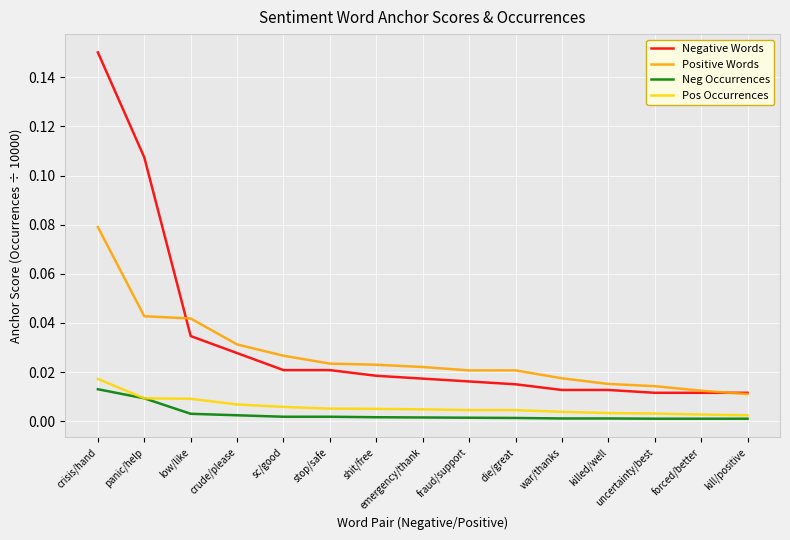

At which label does Negative Words reach its peak?

crisis/hand